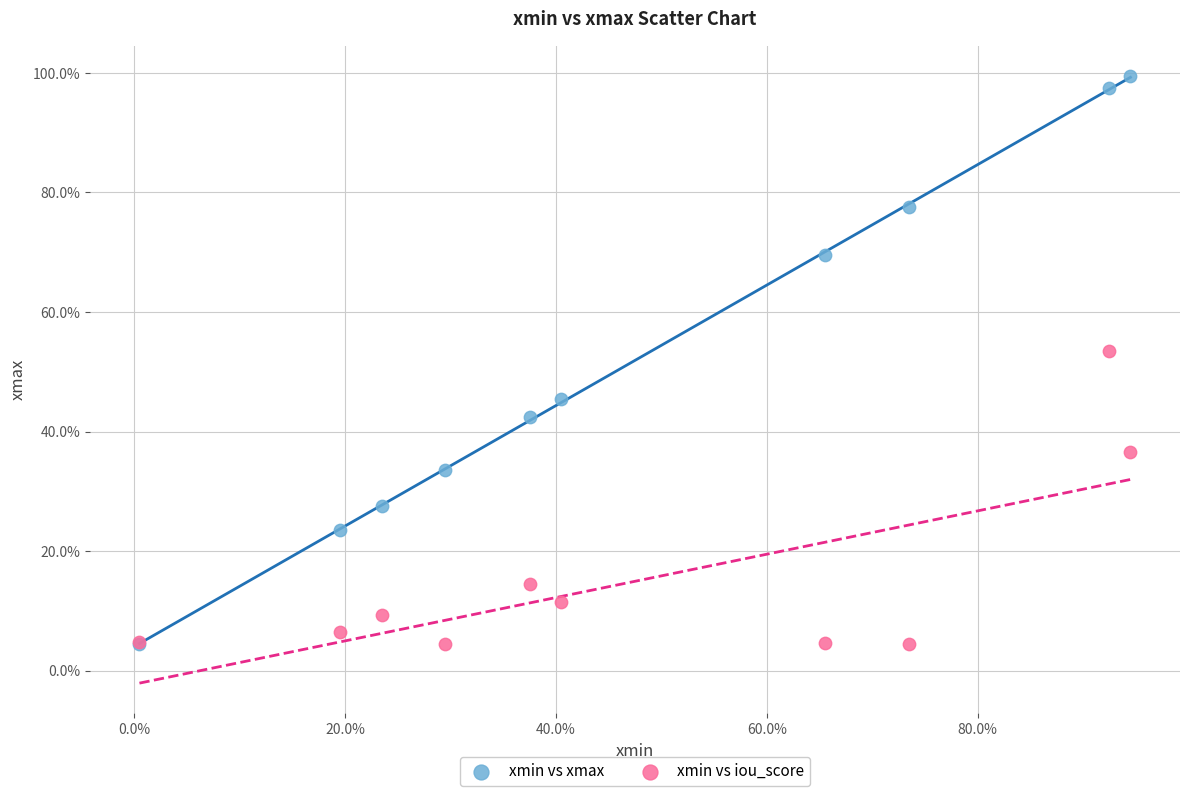

What are all the series names shown in the legend?

xmin vs xmax, xmin vs iou_score